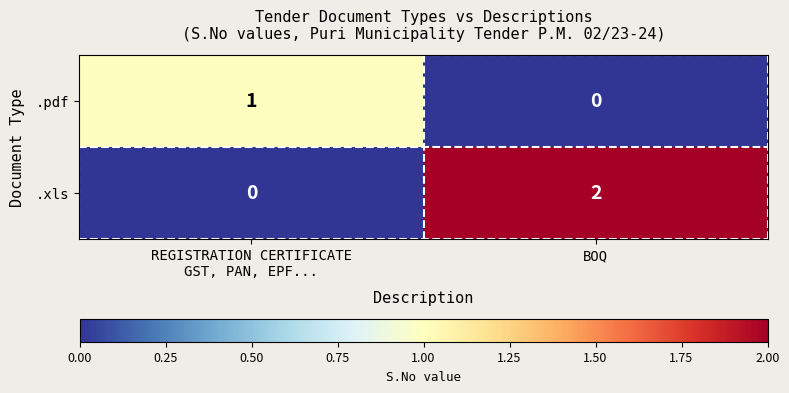

The .pdf series shows 0 at BOQ. True or false?

True